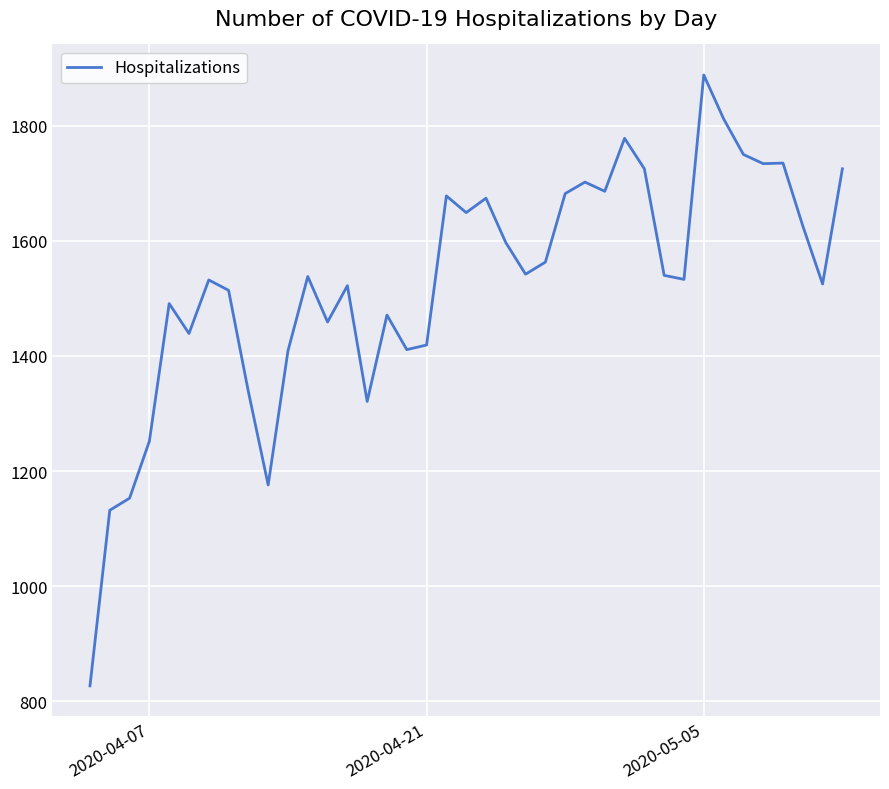

What is the minimum value shown in the chart?

827